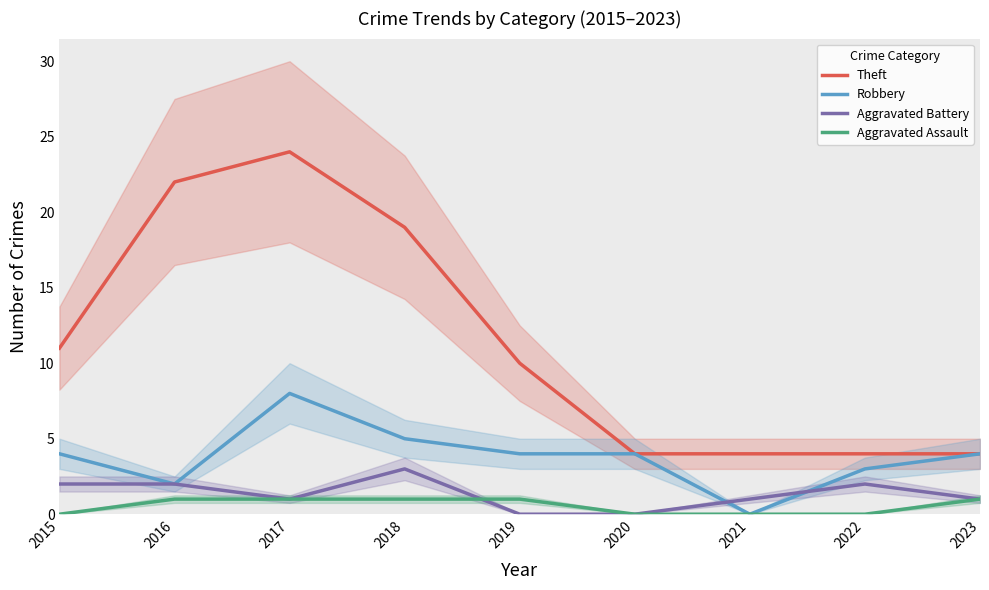

At 2015, list the series in order from largest to smallest.

Theft, Robbery, Aggravated Battery, Aggravated Assault